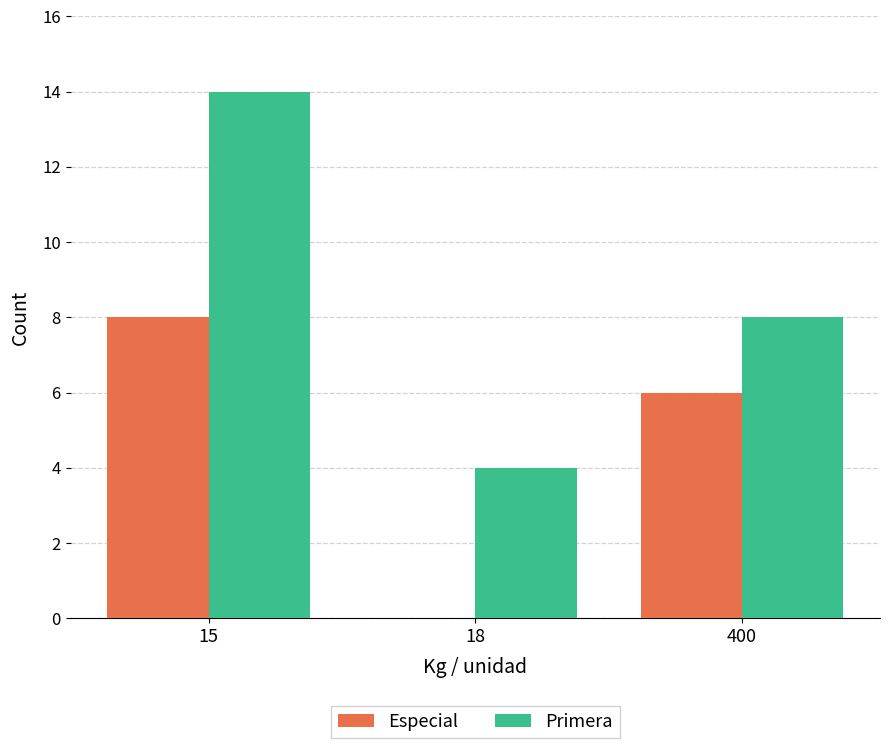

Where is Primera nearest to the value 9?

400